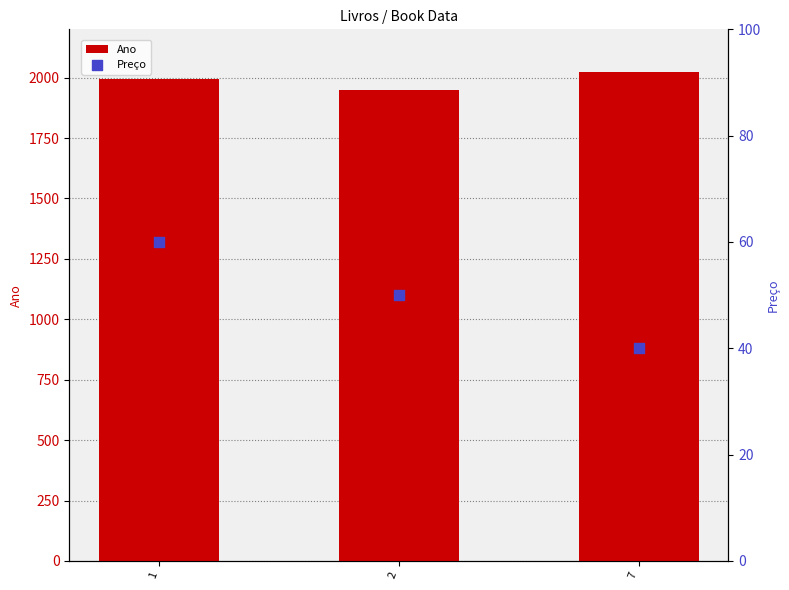

Which series reaches the maximum Y coordinate?

Ano